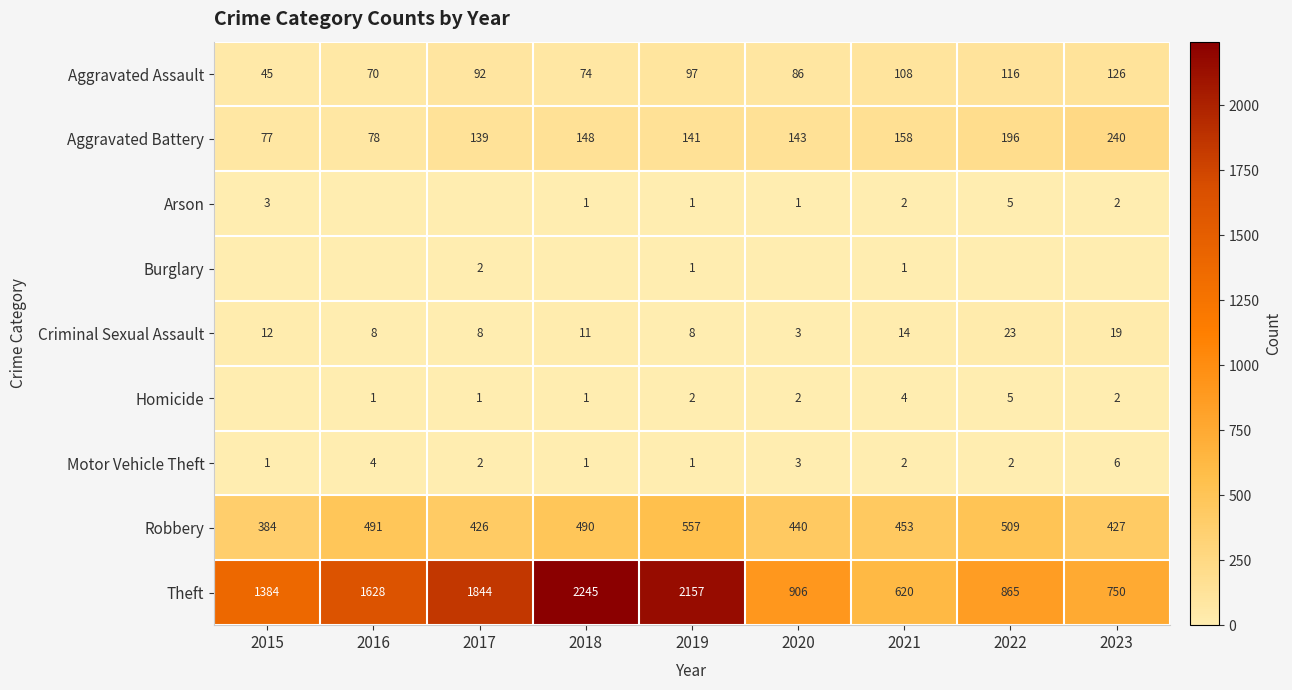

What is the sum of all Robbery values?

4177